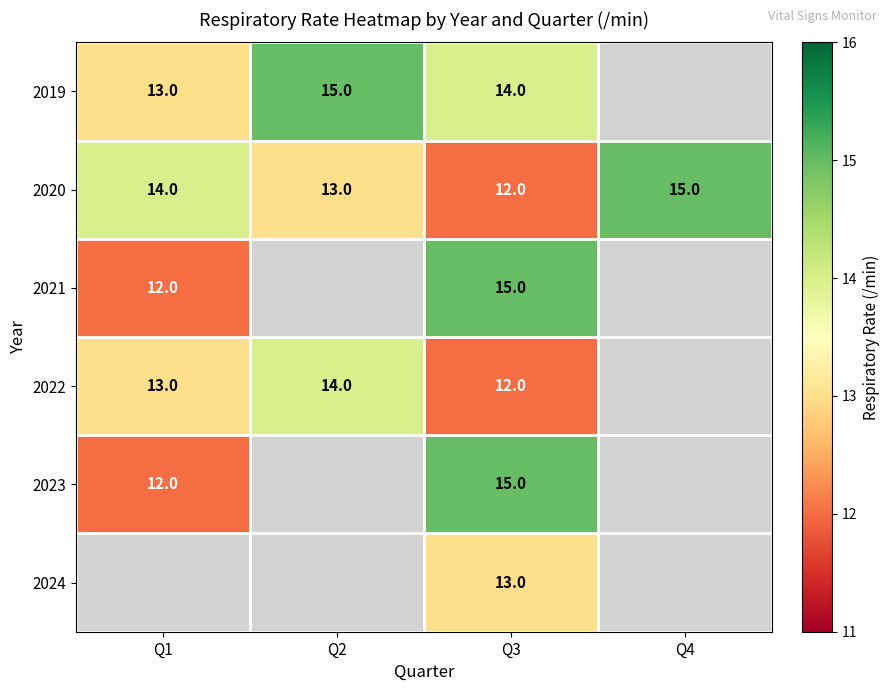

Is it true that 2019 equals 15 at Q2?

True